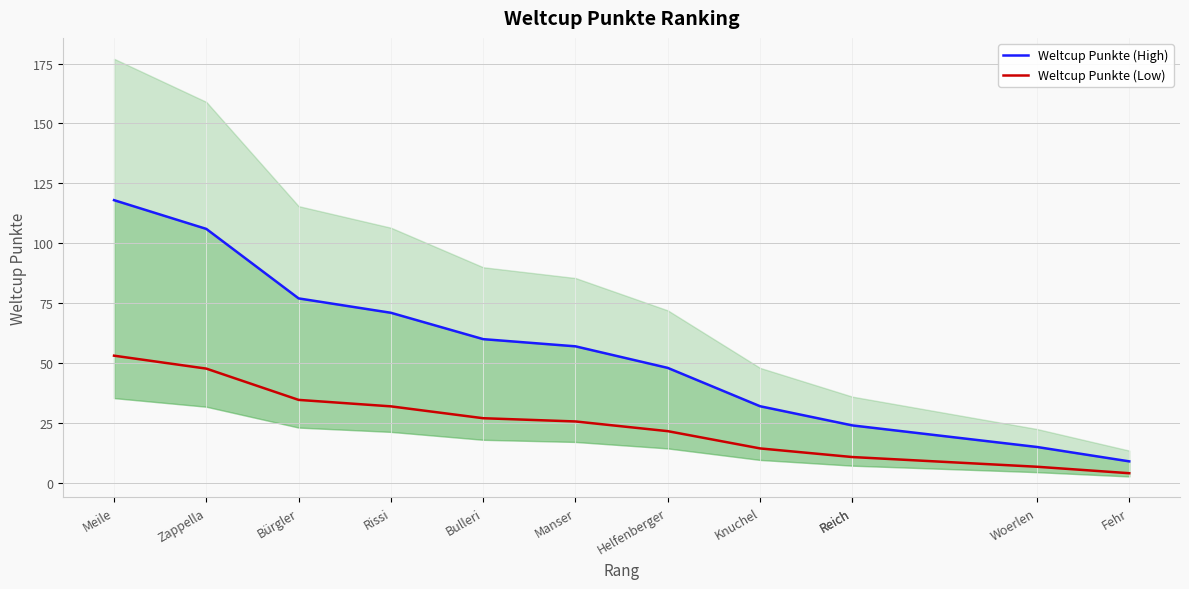

What are all the series names shown in the legend?

Weltcup Punkte (High), Weltcup Punkte (Low)